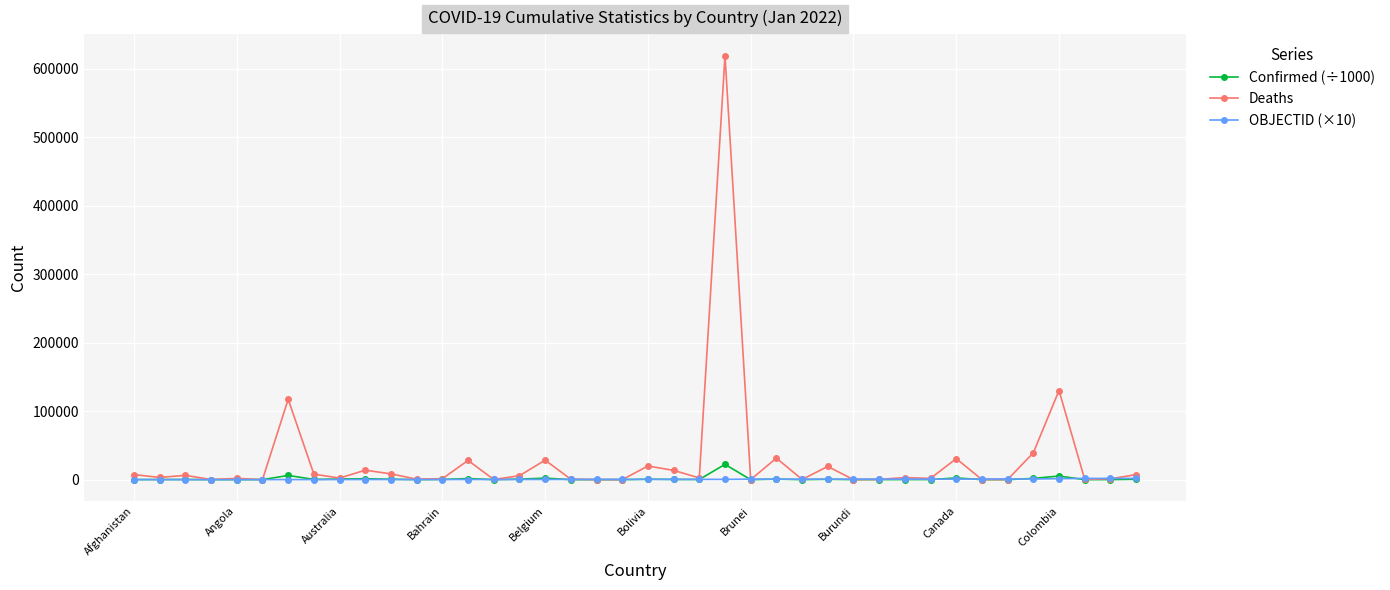

Is this an area chart (filled region under the line)?

No